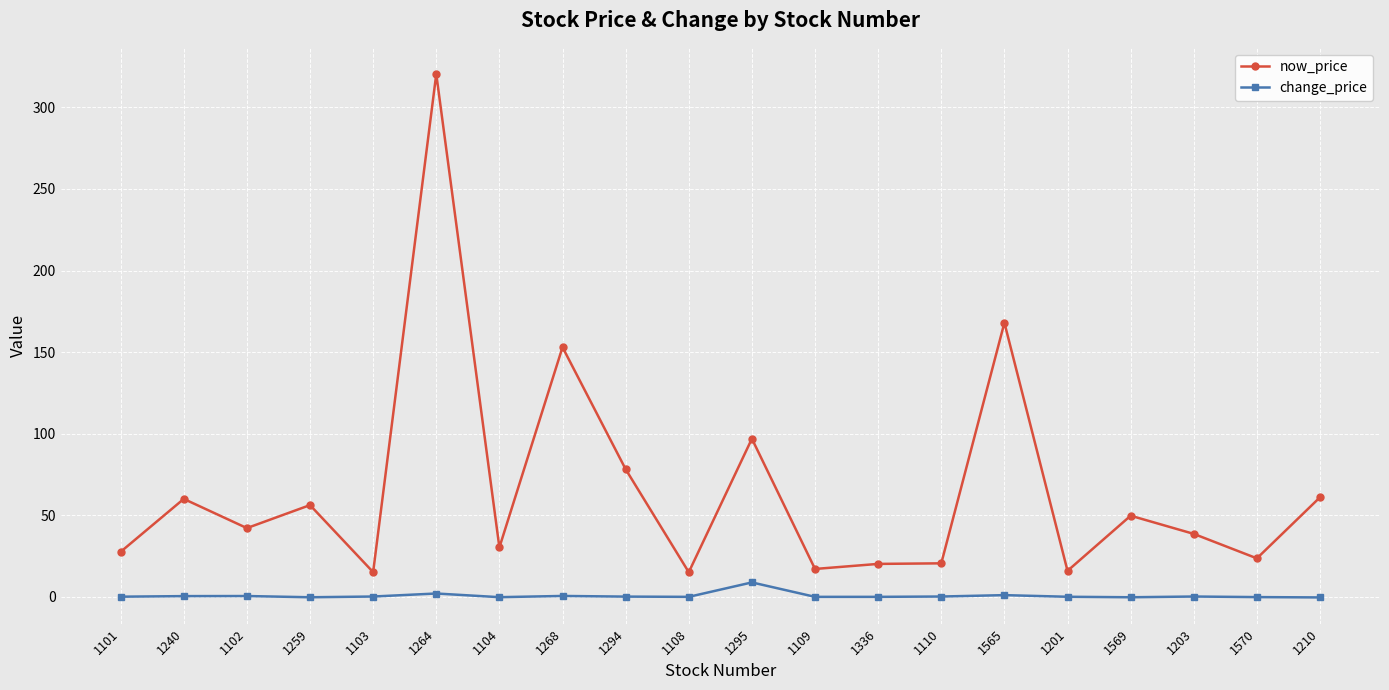

What are all the series names shown in the legend?

now_price, change_price